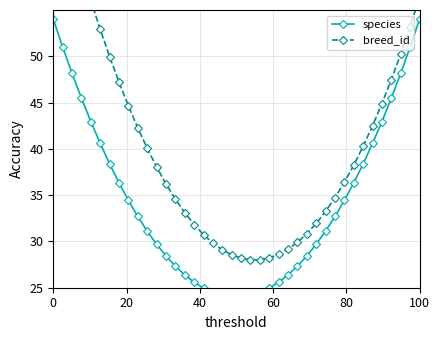

Does the chart have visible grid lines?

Yes